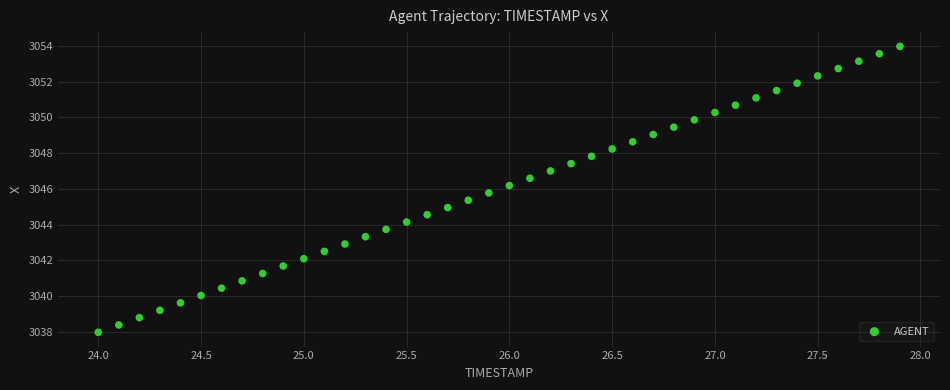

What is the range of X values (max minus min)?

3.9